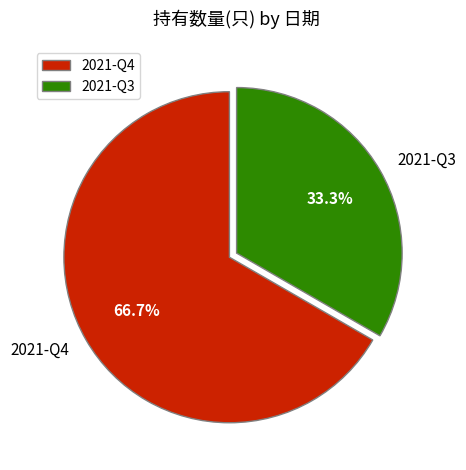

To the nearest percent, what percentage of the pie is 2021-Q3?

33%